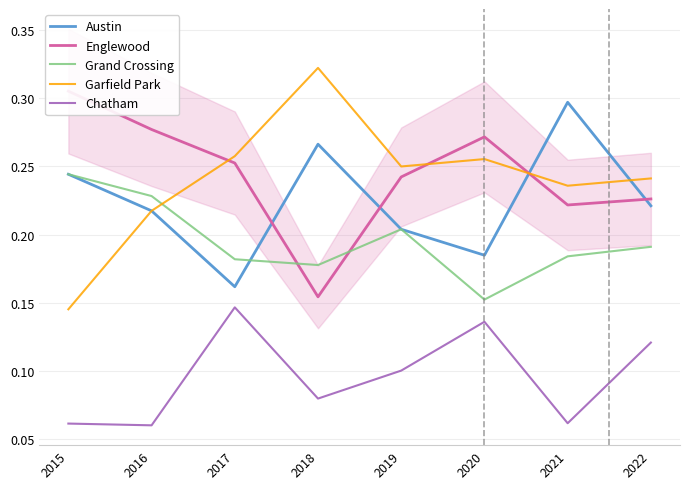

What is the value of the Grand Crossing point at the 1st from the left?

0.2